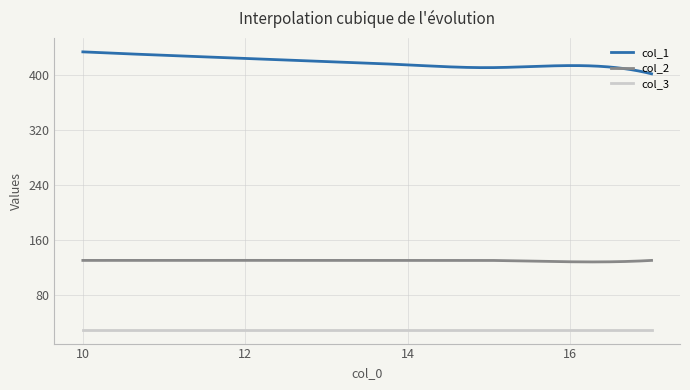

Rank the series by their average value, from highest to lowest.

col_1, col_2, col_3